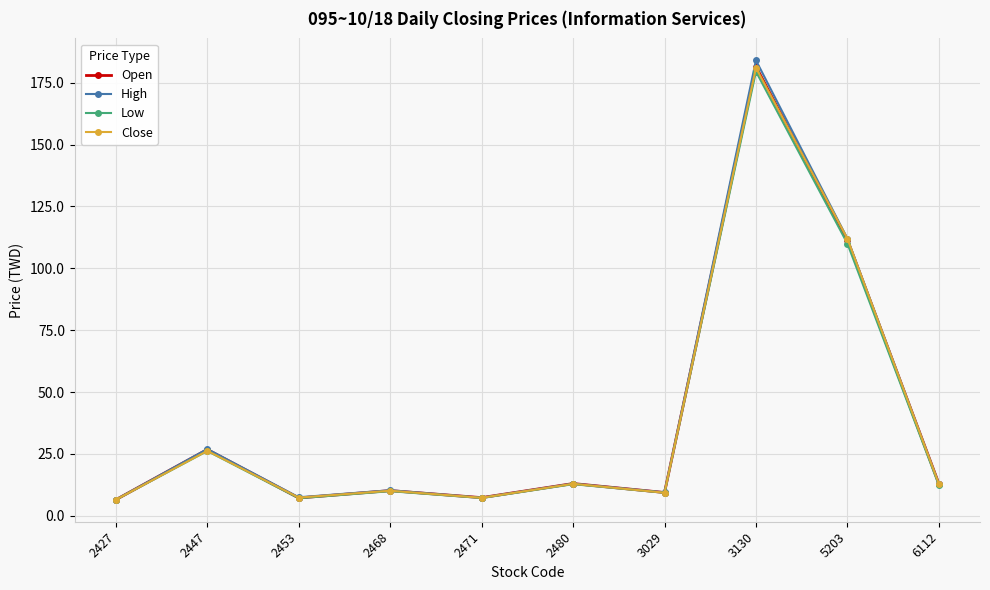

What is the value of the Low point at the 5th from the left?

7.2